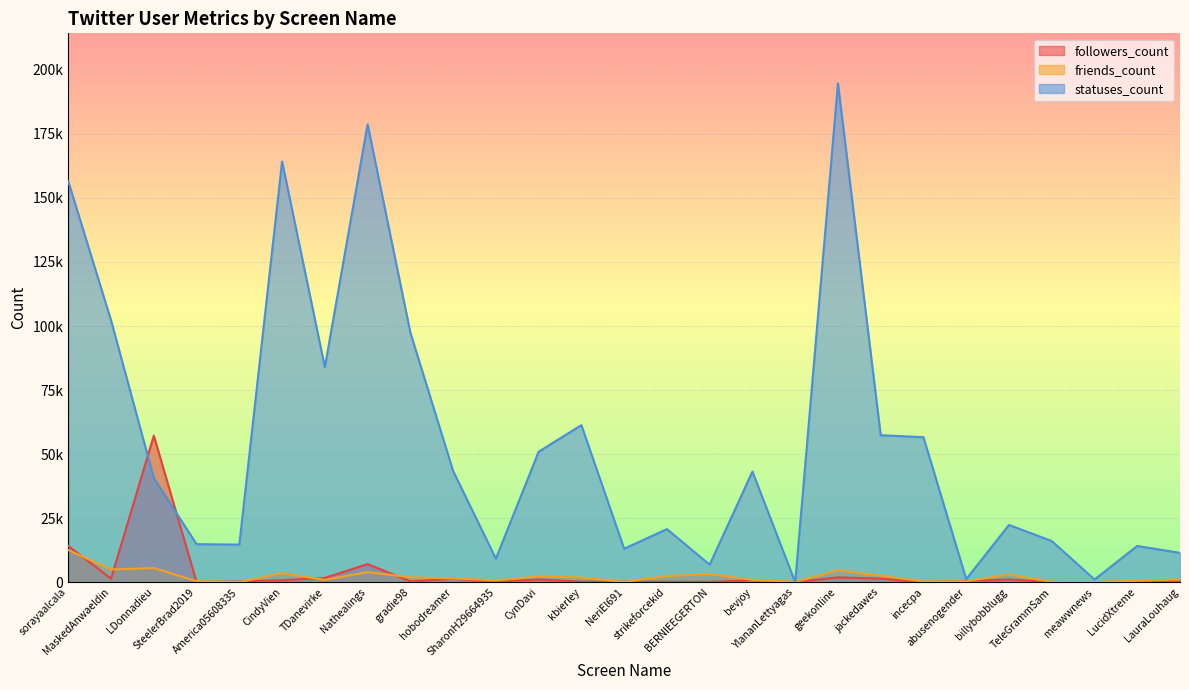

At which category is the sum across all series the highest?

geekonline